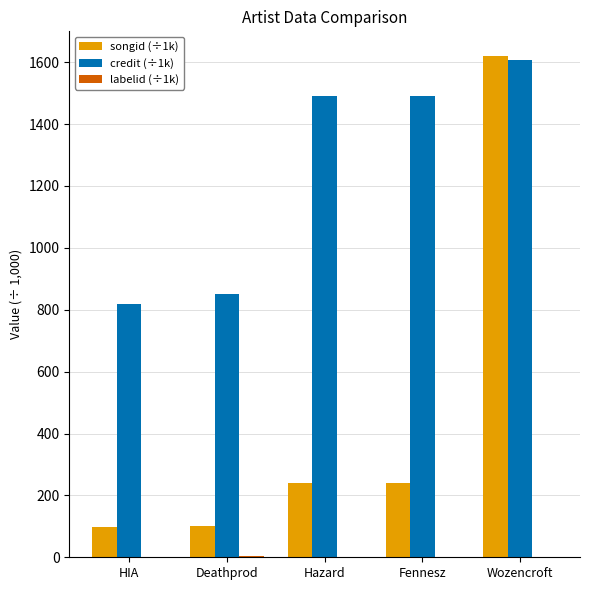

Which series changed the most between Deathprod and Wozencroft?

songid (÷1k)